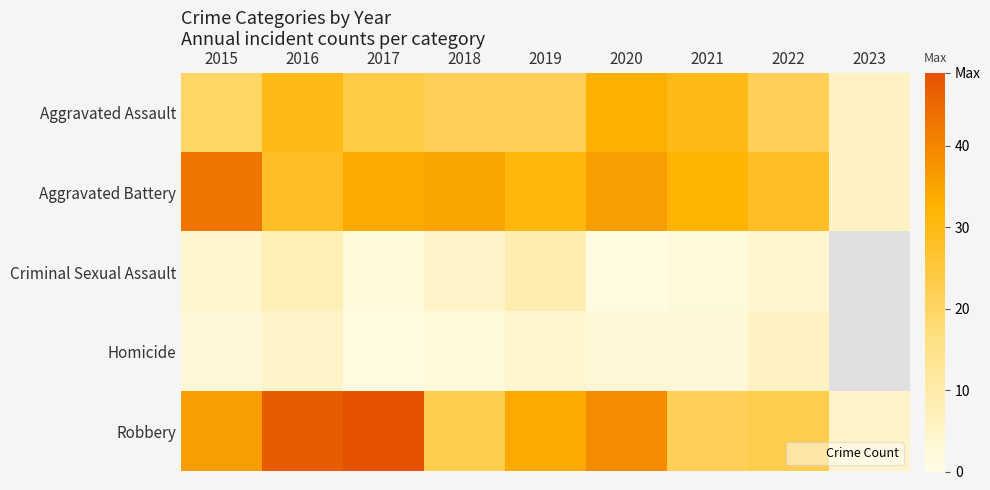

Between 2018 and 2023, which series saw the biggest shift?

Aggravated Battery